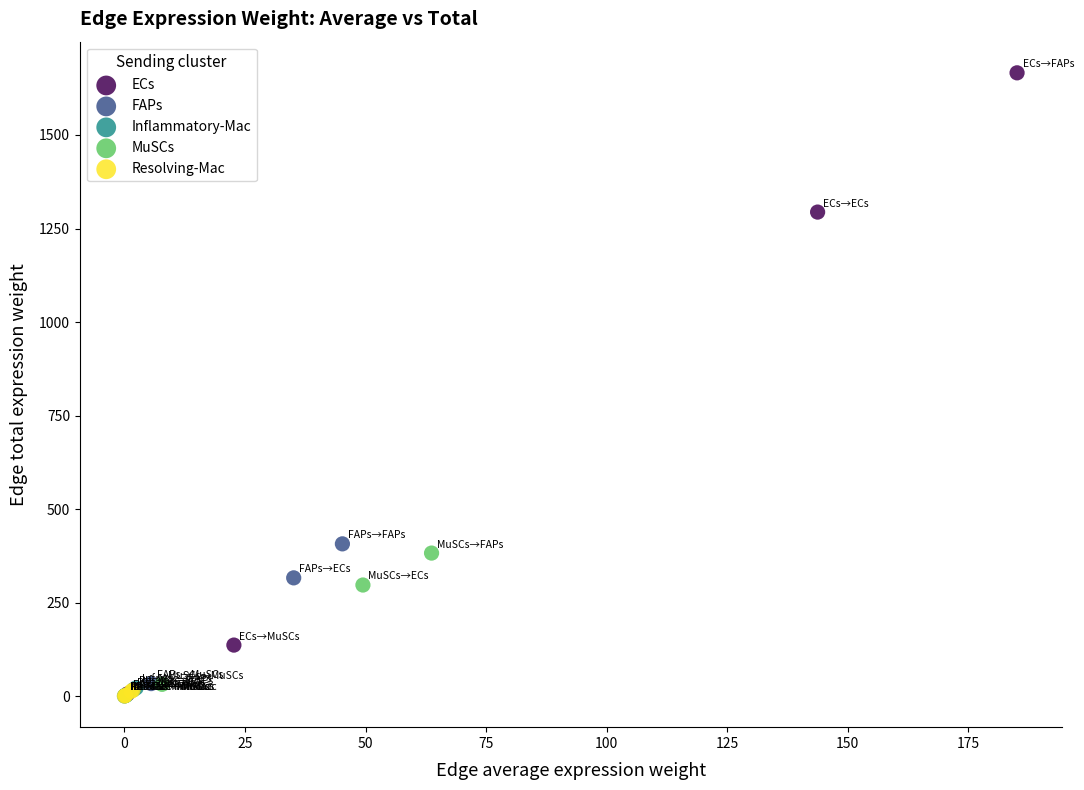

Which series has the largest Y range (max minus min)?

ECs